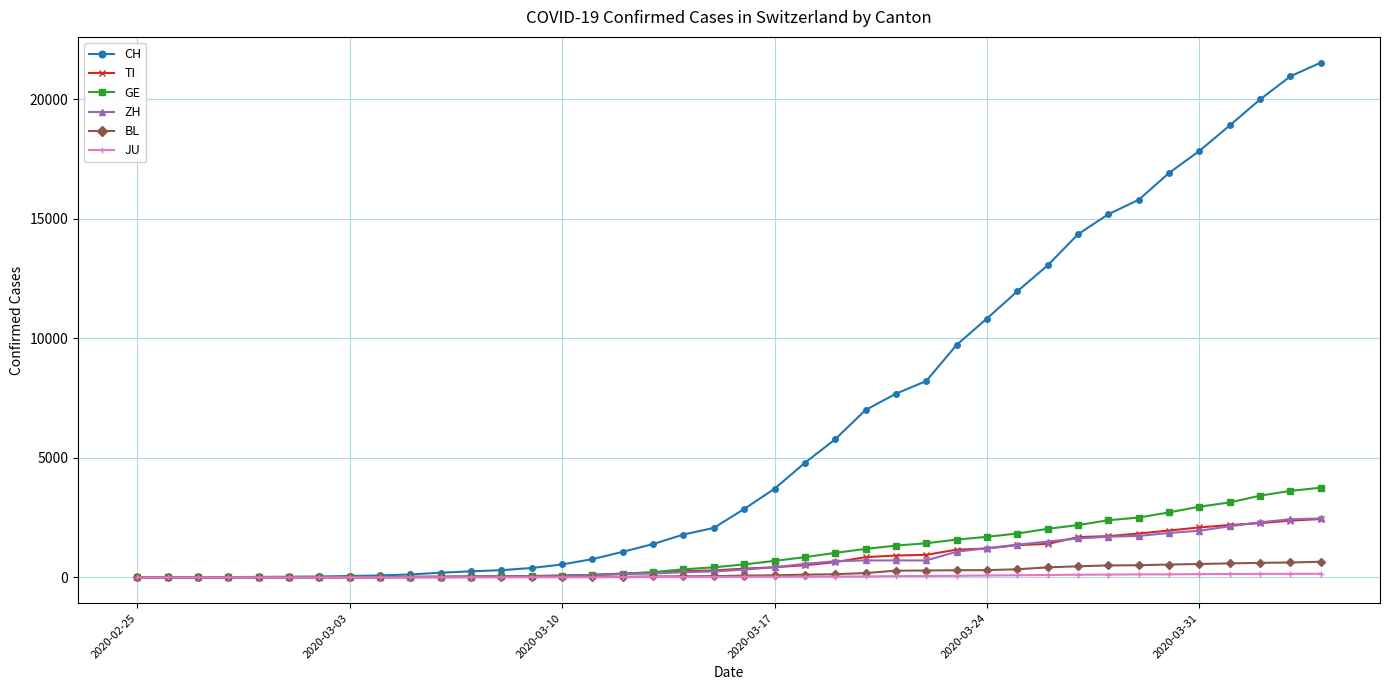

Which series has the largest total across all categories?

CH